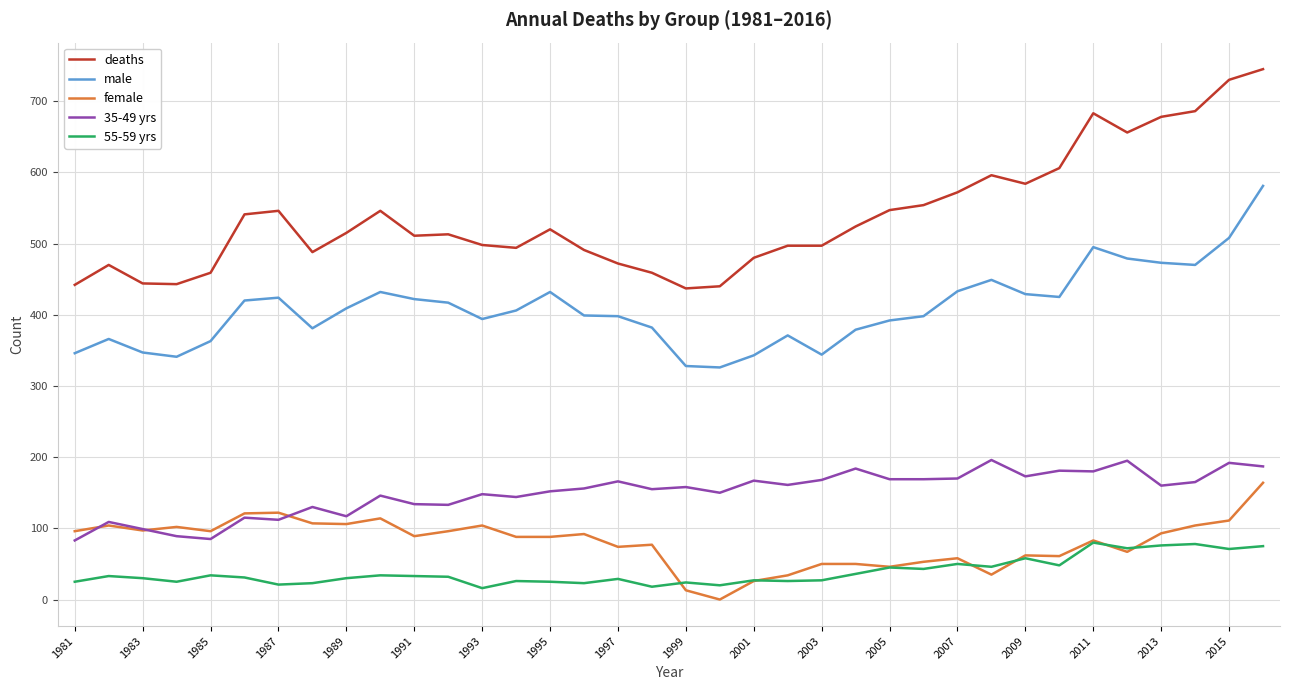

What is the maximum value shown in the chart?

745